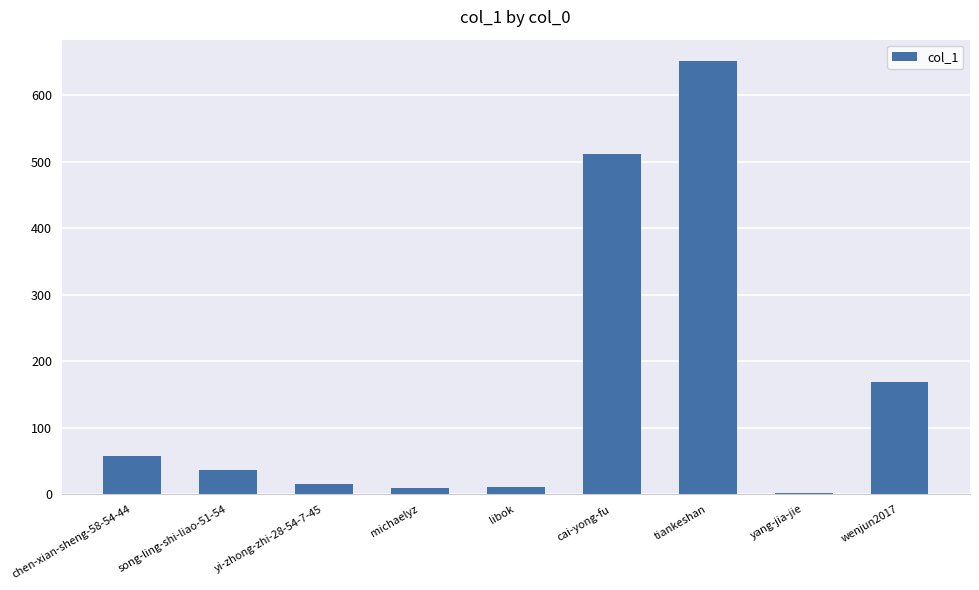

Between libok and tiankeshan, which is larger?

tiankeshan